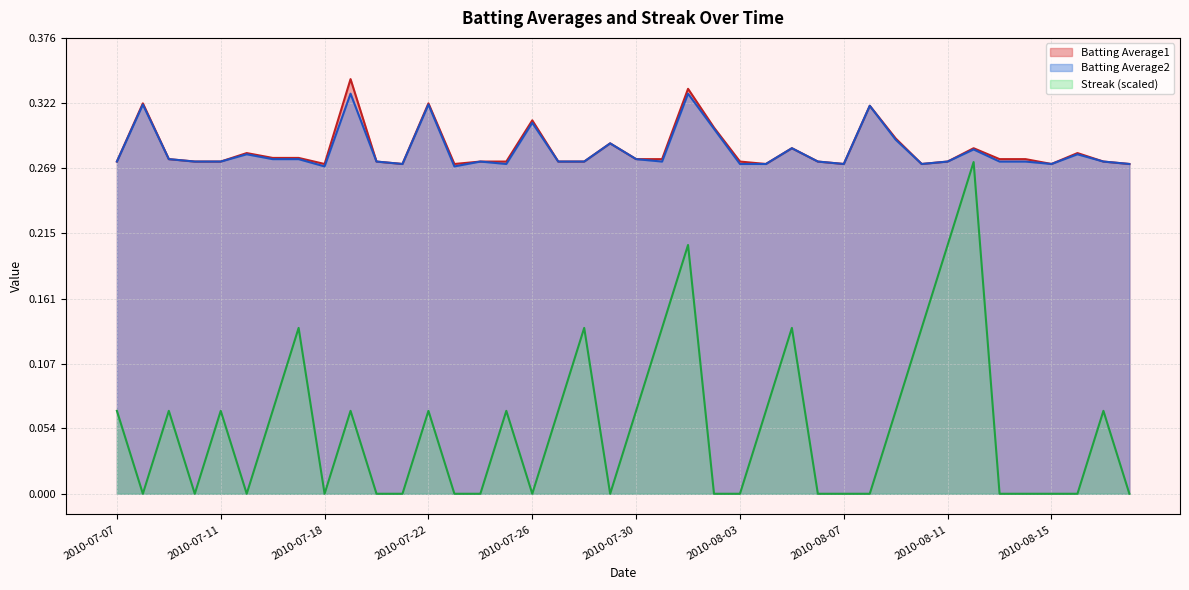

What is the difference between the highest and lowest values at 2010-07-22?

0.3